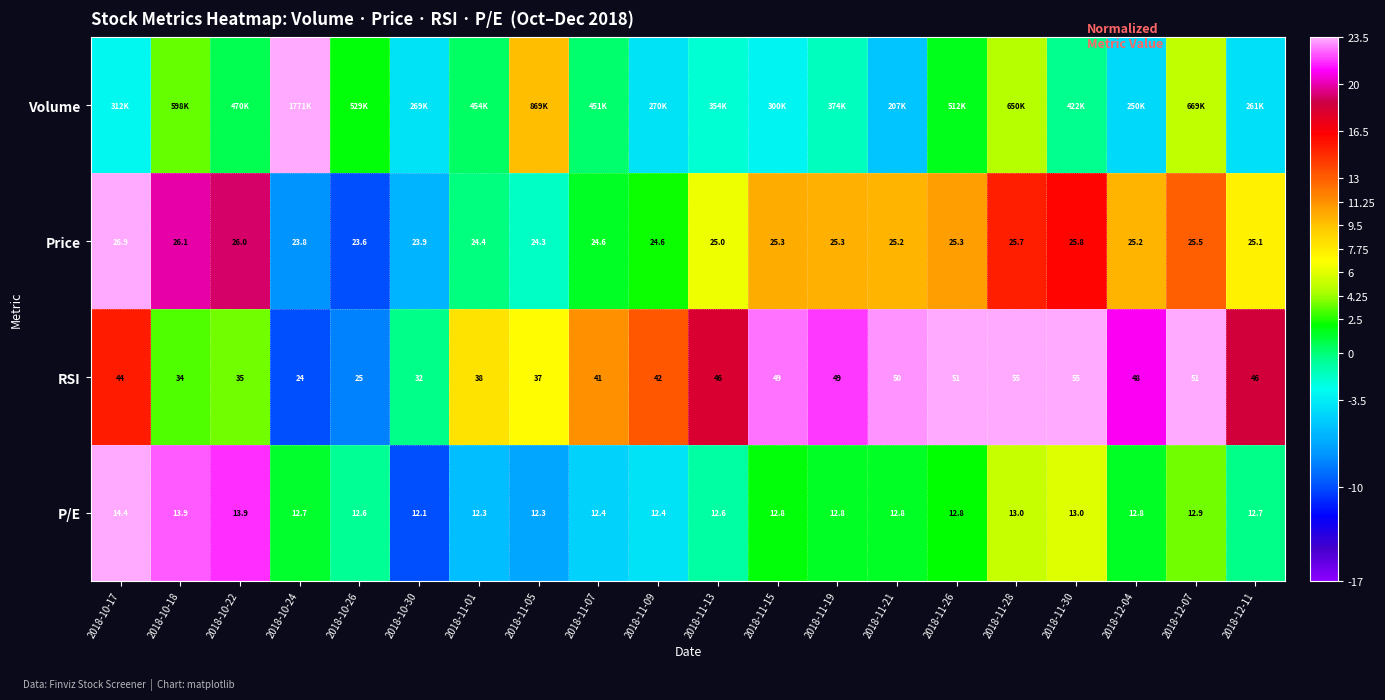

Count the number of categories in the chart.

20